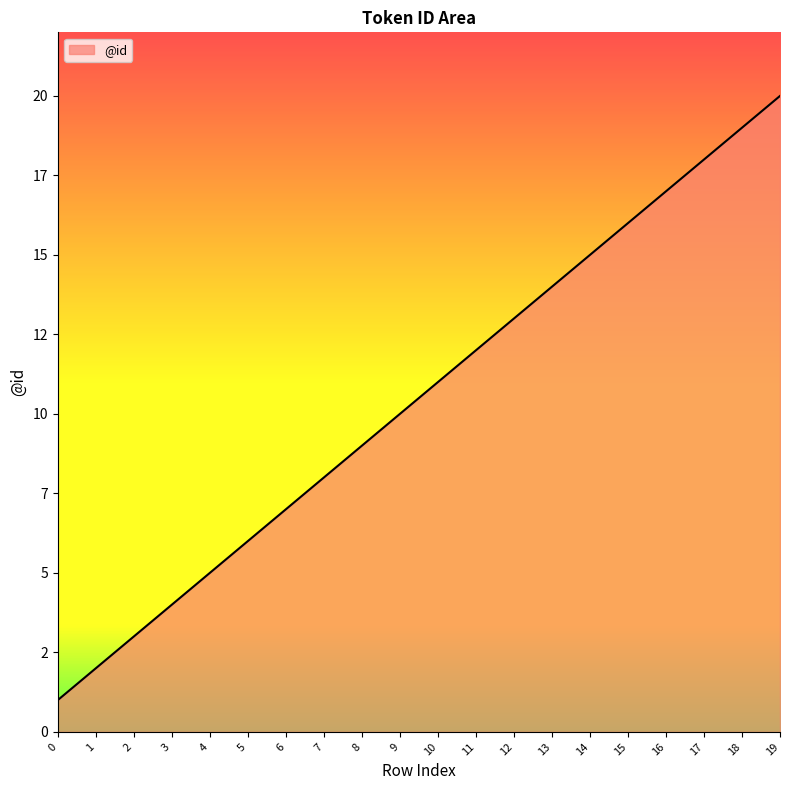

Does the chart have visible grid lines?

No